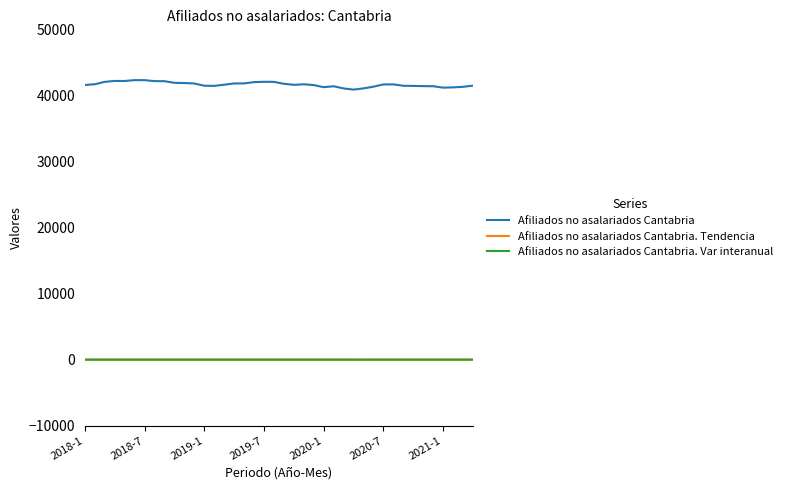

Which series has the widest spread of values?

Afiliados no asalariados Cantabria